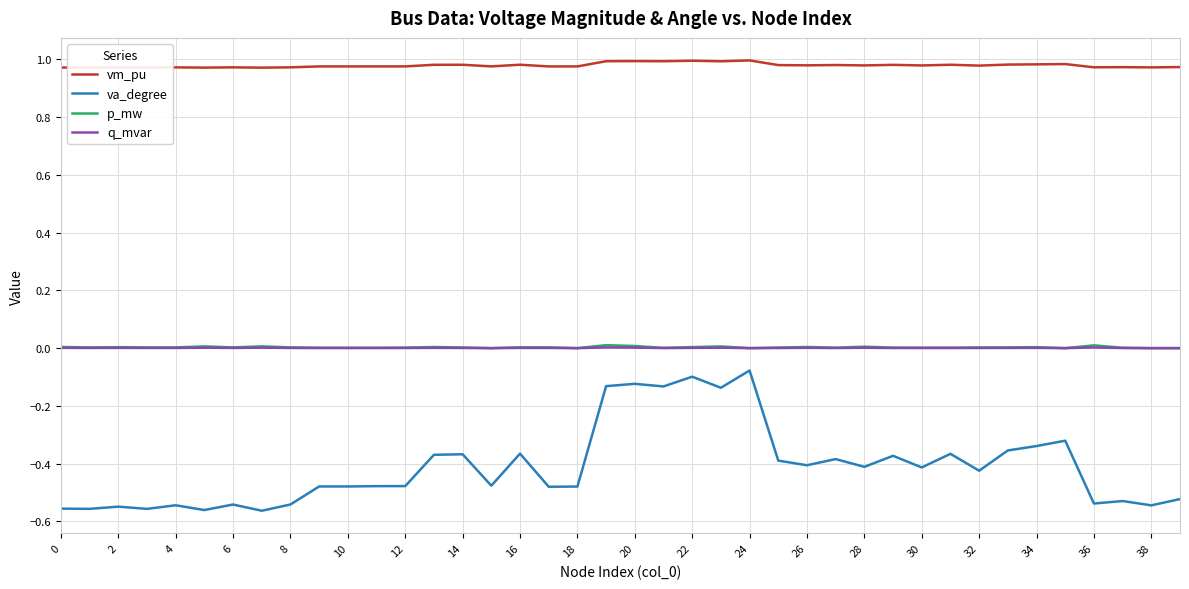

Which series has the largest range (max minus min)?

va_degree